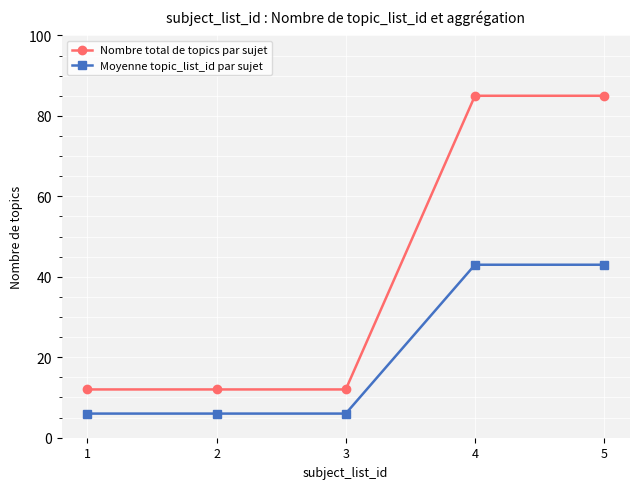

How many series are shown in this chart?

2